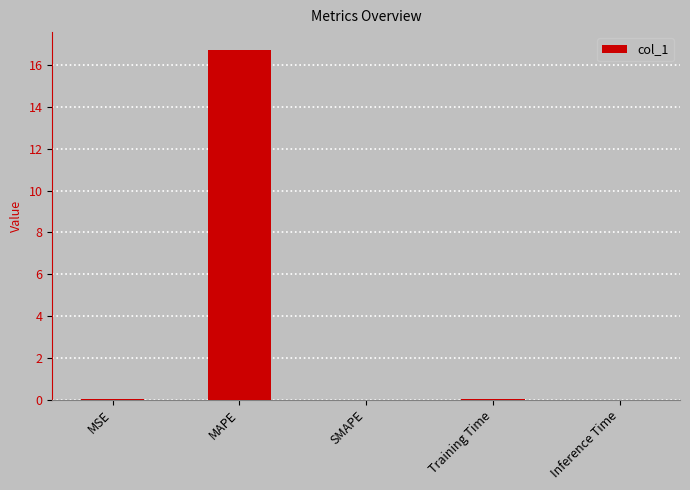

Which has a higher value, Inference Time or MAPE?

MAPE